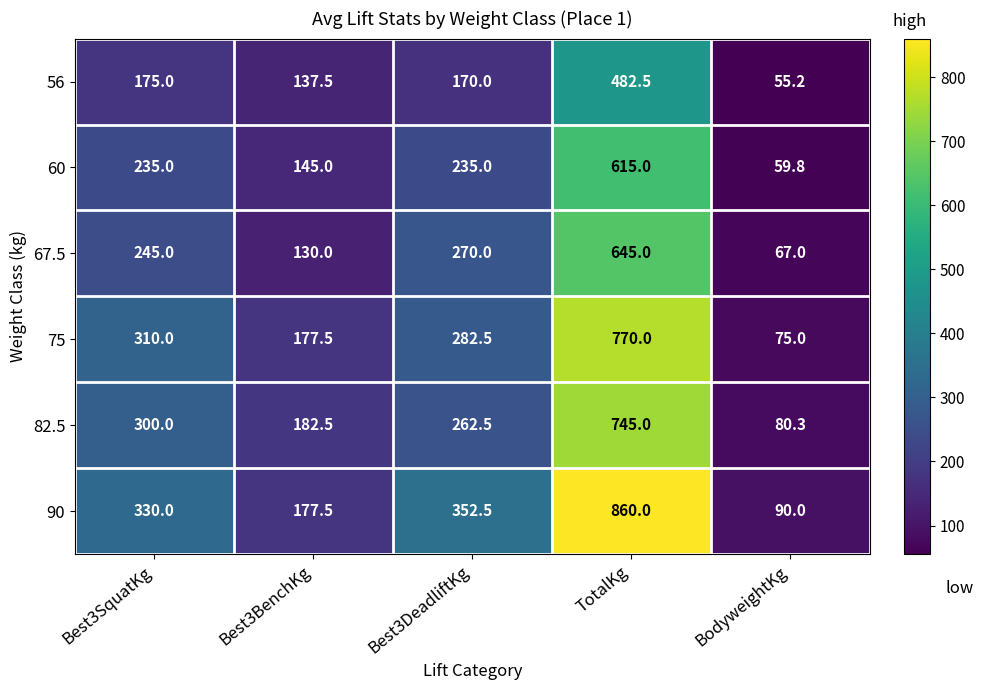

How many data points does each series have?

5